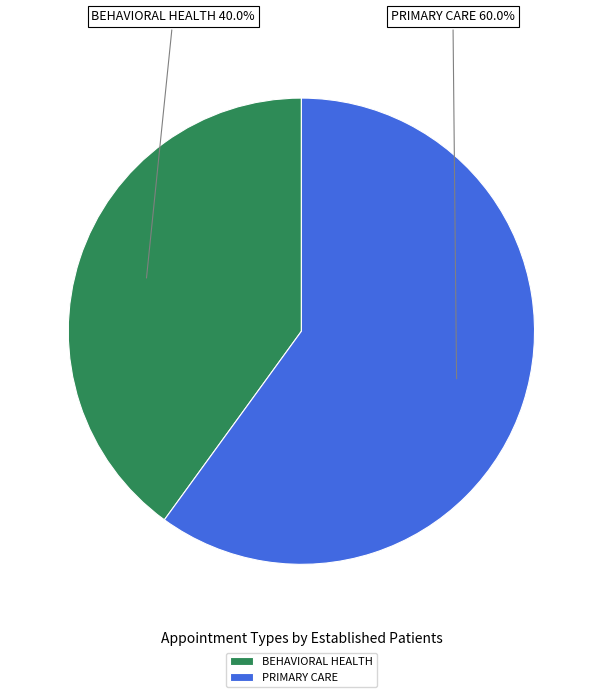

To the nearest percent, what is the average slice percentage?

50%